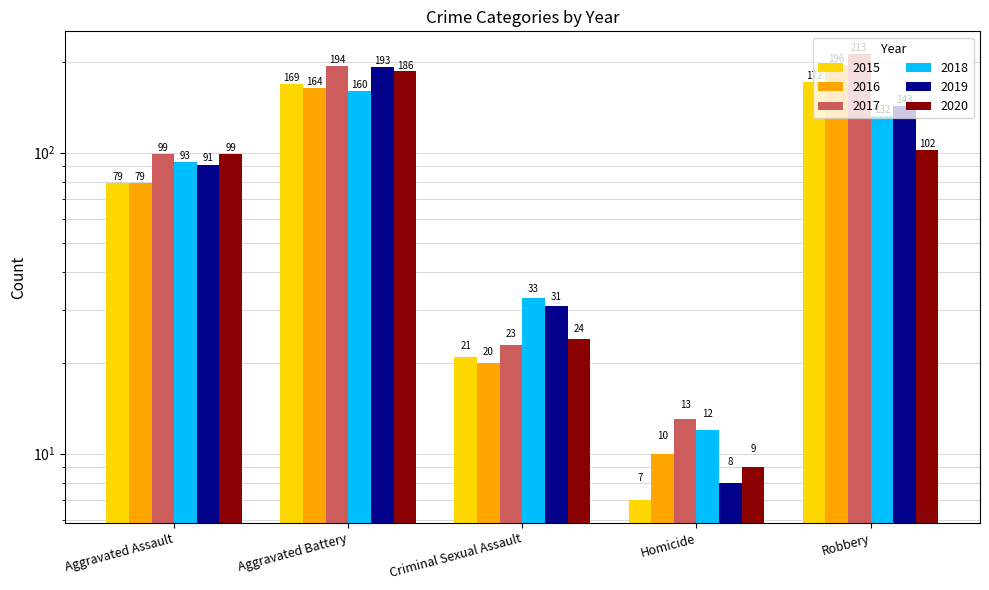

Reading left to right, extract all data points from this chart.

2015: 79	169	21	7	172
2016: 79	164	20	10	196
2017: 99	194	23	13	213
2018: 93	160	33	12	132
2019: 91	193	31	8	143
2020: 99	186	24	9	102